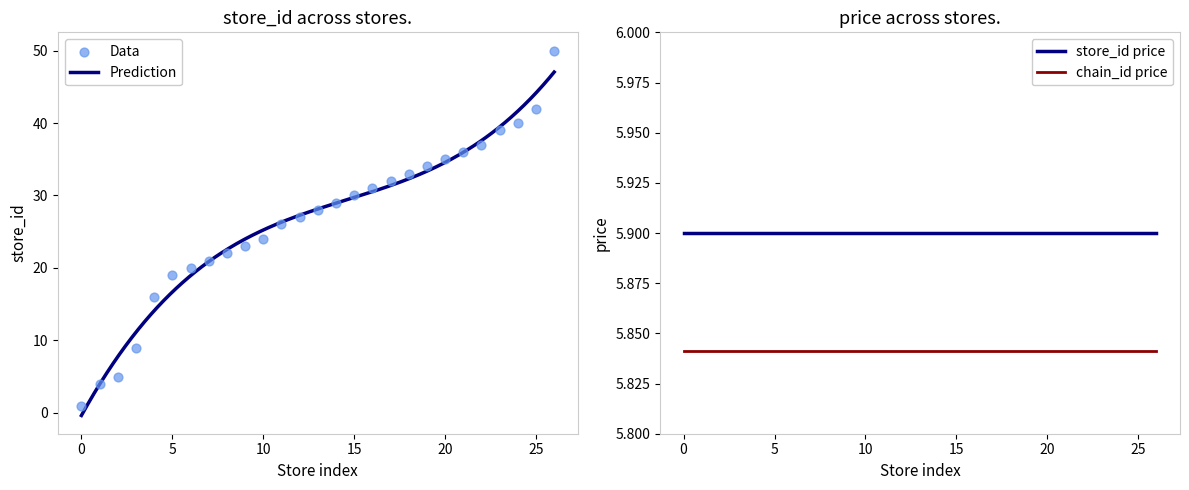

What is the maximum value for Prediction?

47.0